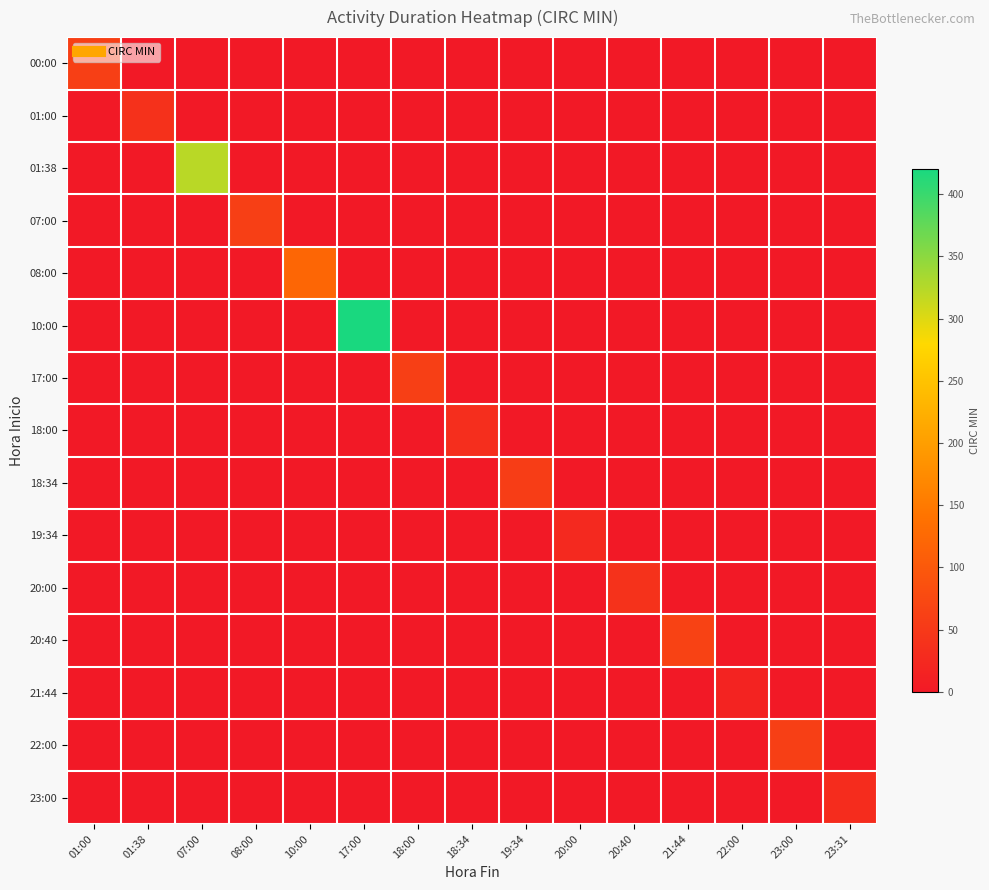

Which series has the largest range (max minus min)?

10:00